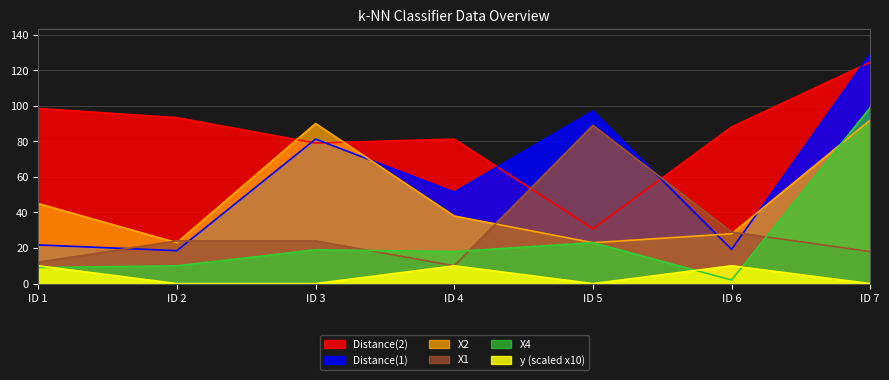

Which series has the widest spread of values?

Distance(1)